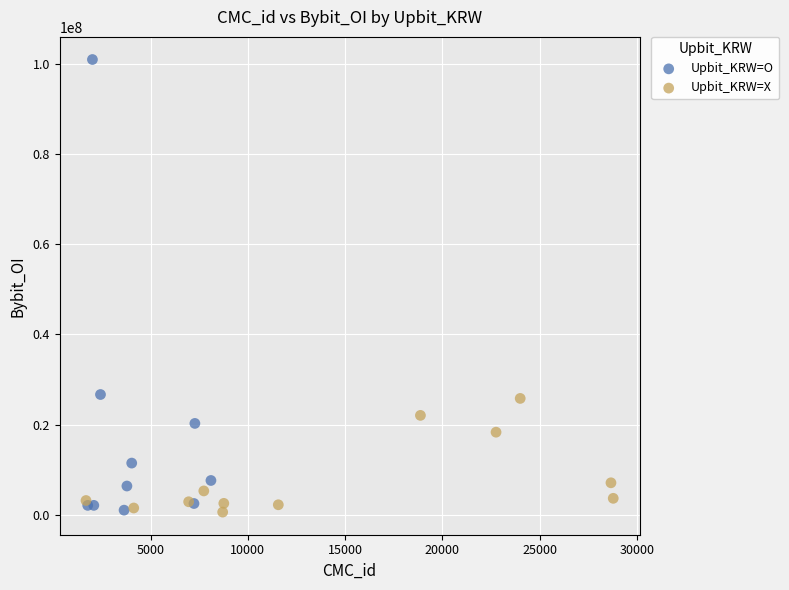

Which series reaches the maximum Y coordinate?

Upbit_KRW=O